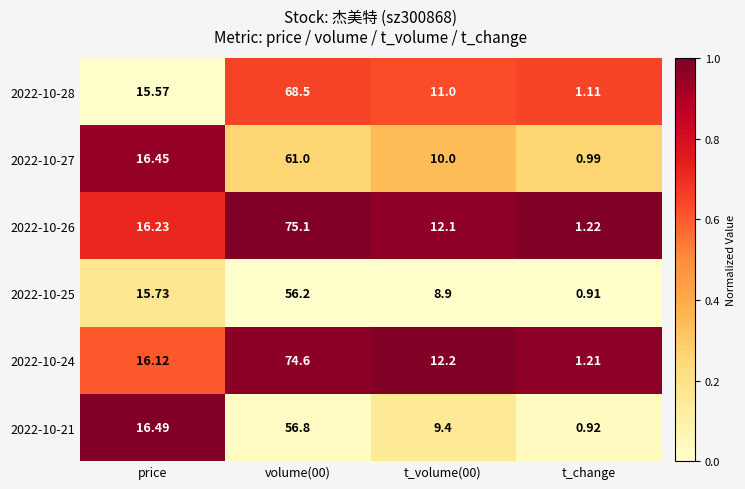

Between price and t_volume(00), which series saw the biggest shift?

2022-10-21